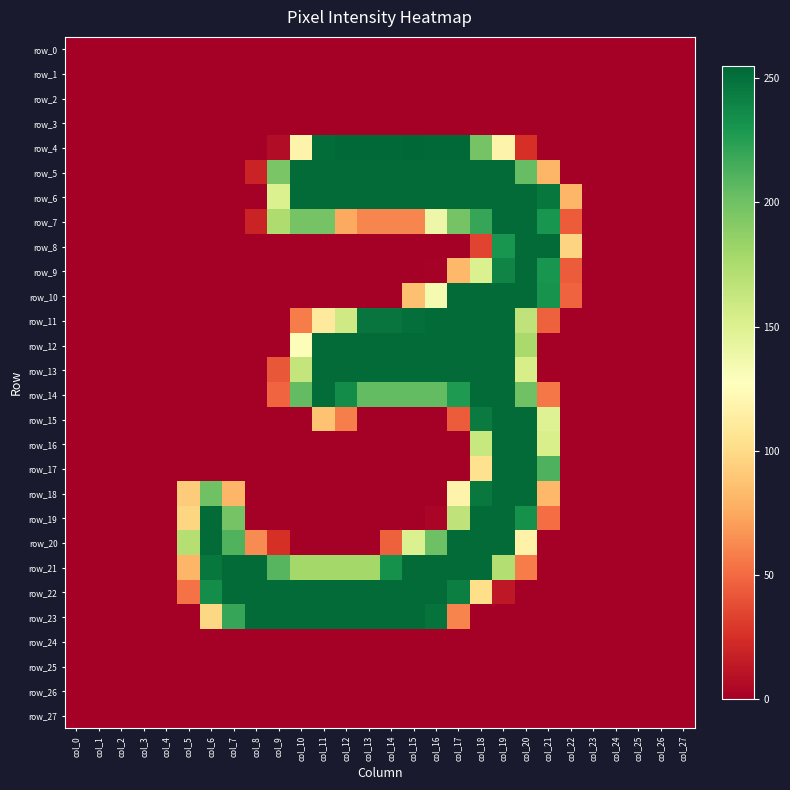

The row_8 series shows 0 at col_3. True or false?

True